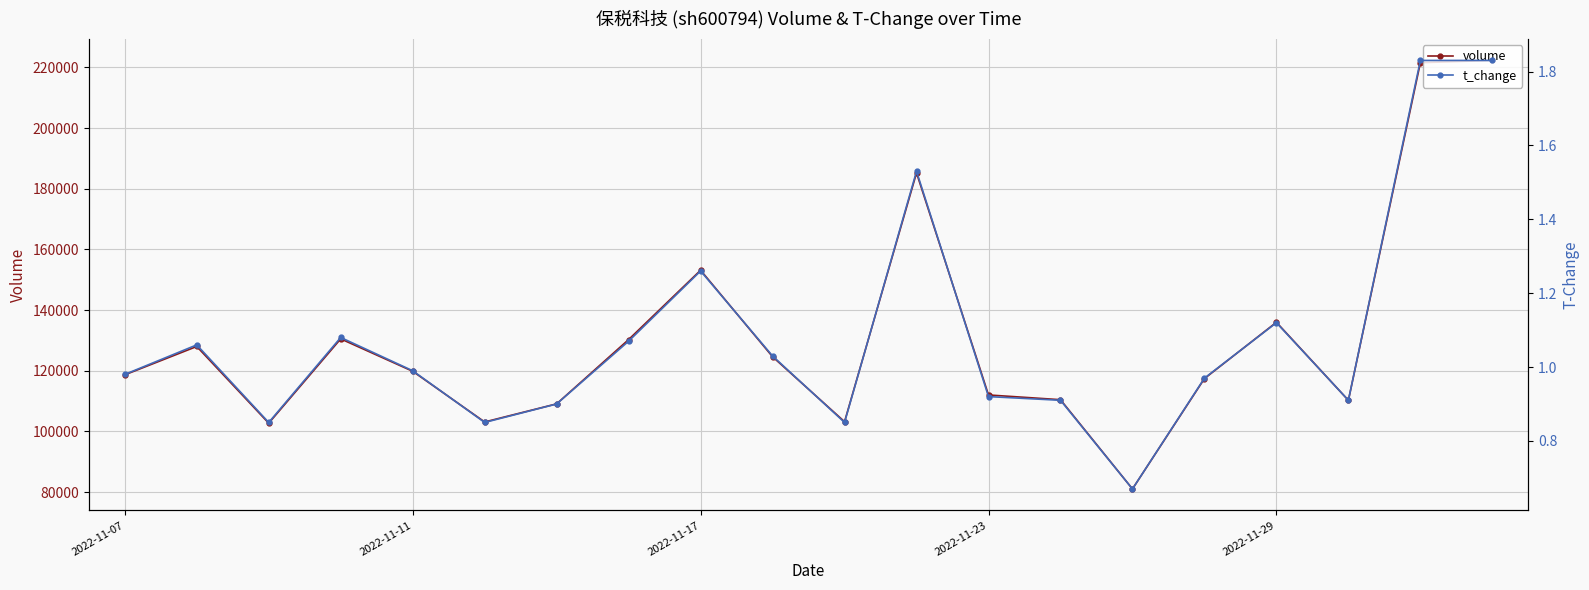

True or false: volume and t_change intersect in this chart.

False